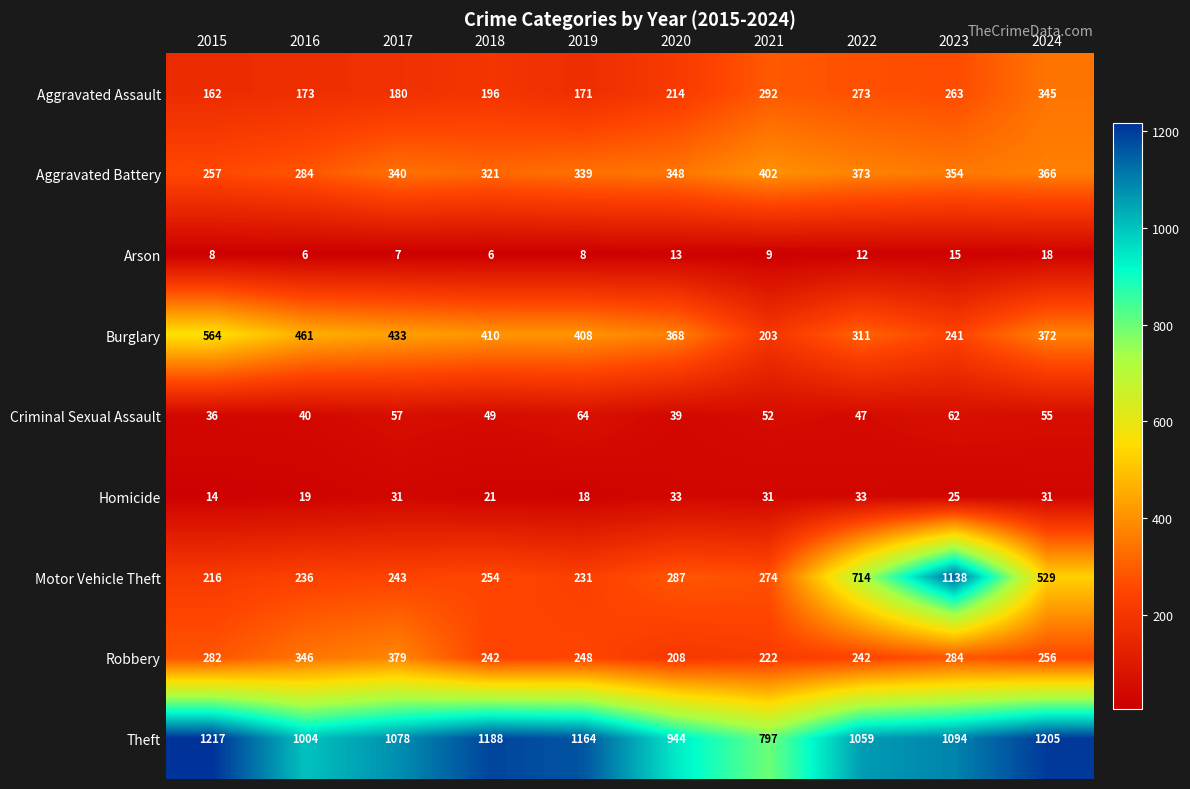

Is it true that Homicide equals 50 at 2021?

False